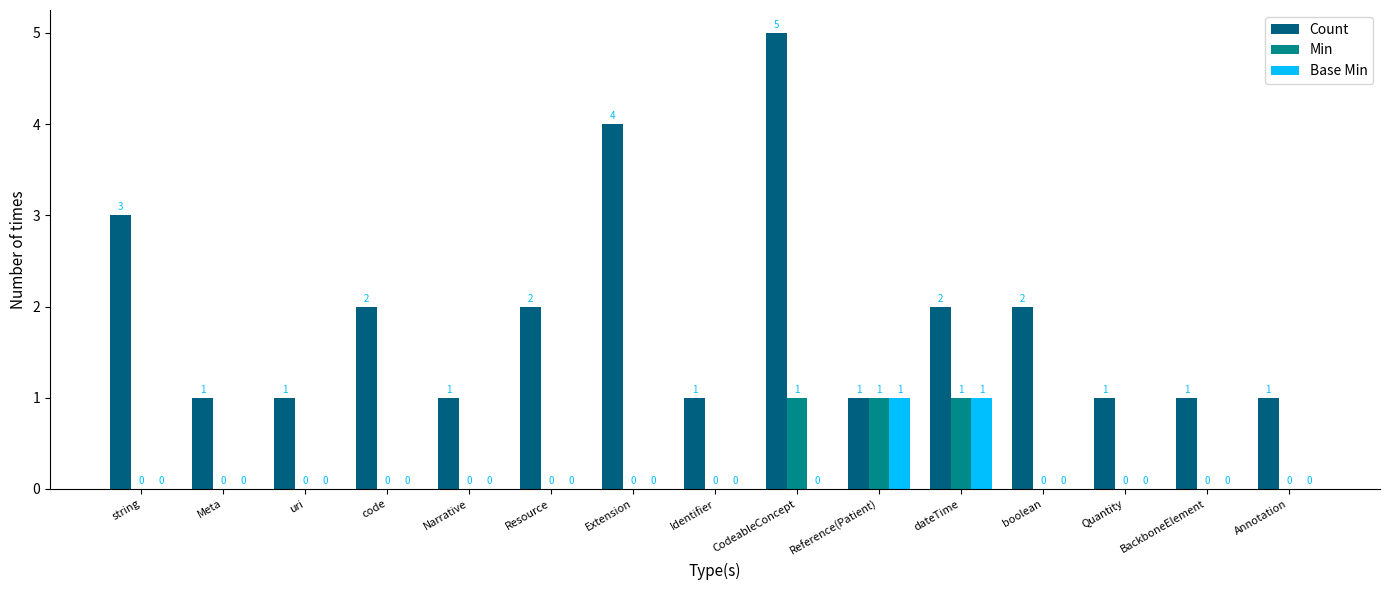

Reading left to right, what are all the values shown in this chart?

Count: string=3	Meta=1	uri=1	code=2	Narrative=1	Resource=2	Extension=4	Identifier=1	CodeableConcept=5	Reference(Patient)=1	dateTime=2	boolean=2	Quantity=1	BackboneElement=1	Annotation=1
Min: string=0	Meta=0	uri=0	code=0	Narrative=0	Resource=0	Extension=0	Identifier=0	CodeableConcept=1	Reference(Patient)=1	dateTime=1	boolean=0	Quantity=0	BackboneElement=0	Annotation=0
Base Min: string=0	Meta=0	uri=0	code=0	Narrative=0	Resource=0	Extension=0	Identifier=0	CodeableConcept=0	Reference(Patient)=1	dateTime=1	boolean=0	Quantity=0	BackboneElement=0	Annotation=0